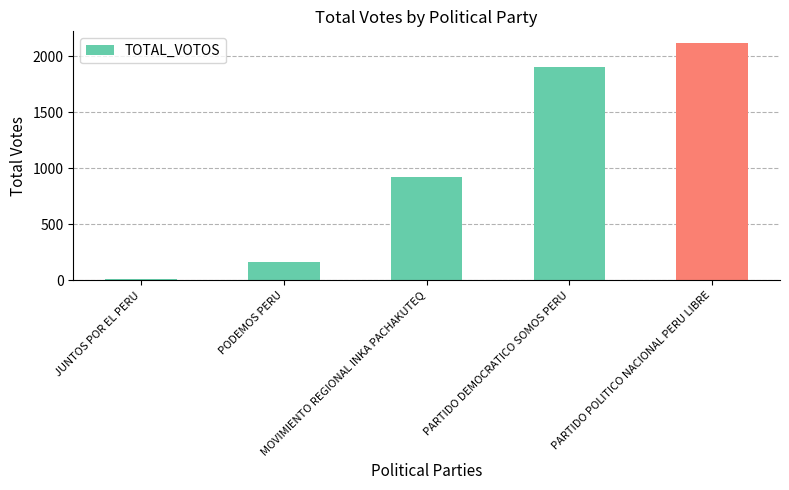

What is the maximum value shown in the chart?

2116